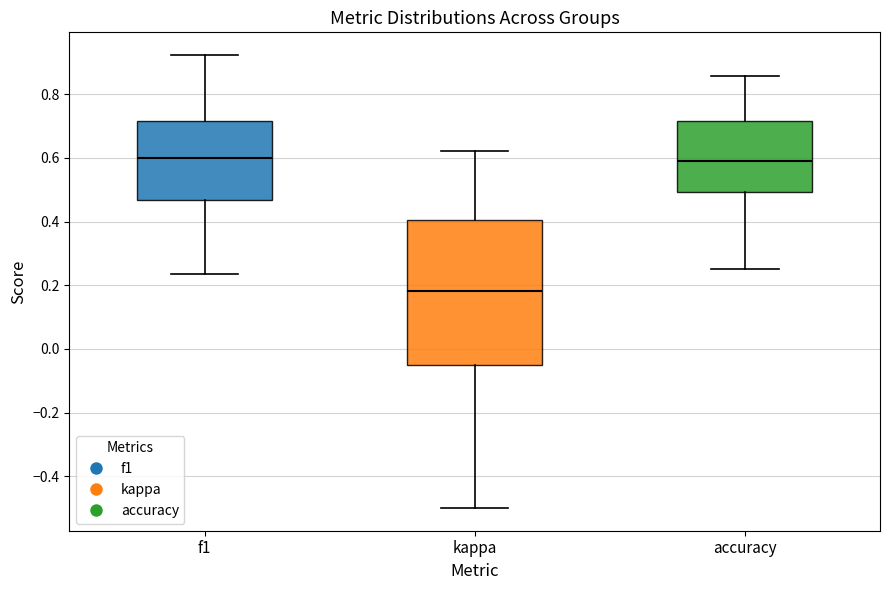

Reading left to right, read every box against the y-axis: the position of its median line, the range the box covers, and the ends of its whiskers. The values are not printed on the chart, so give them approximately, as read against the axis.

f1: median 0.60, box 0.46 to 0.72, whiskers 0.24 to 0.92
kappa: median 0.18, box -0.06 to 0.40, whiskers -0.50 to 0.62
accuracy: median 0.60, box 0.50 to 0.72, whiskers 0.26 to 0.86